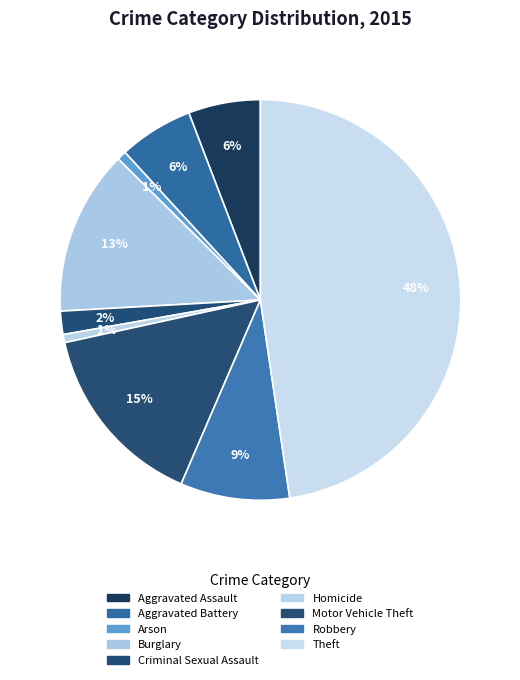

Is there a majority slice in this chart?

No